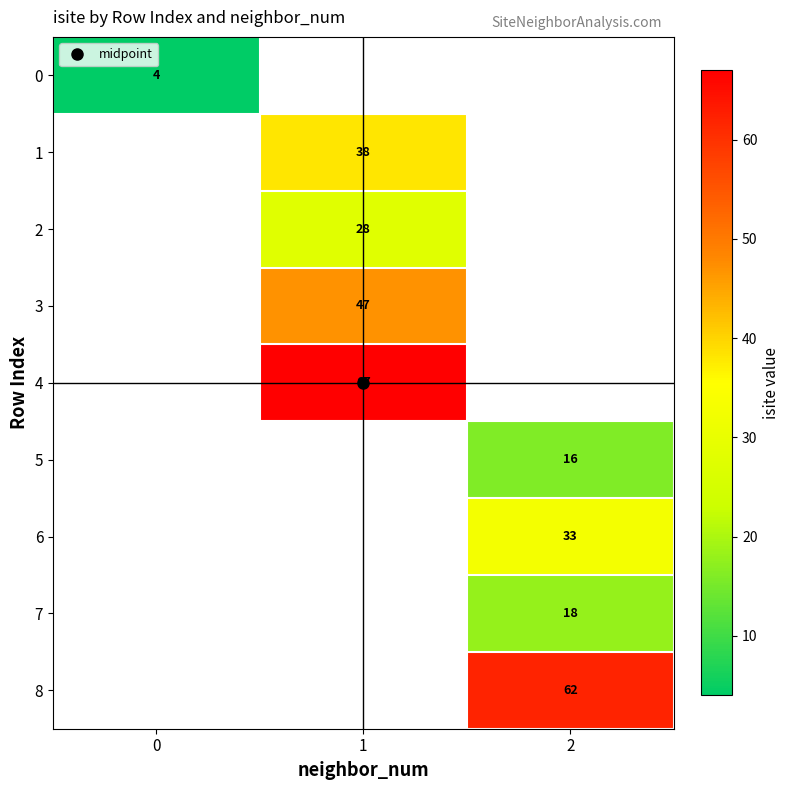

How many values in 7 are above zero?

1